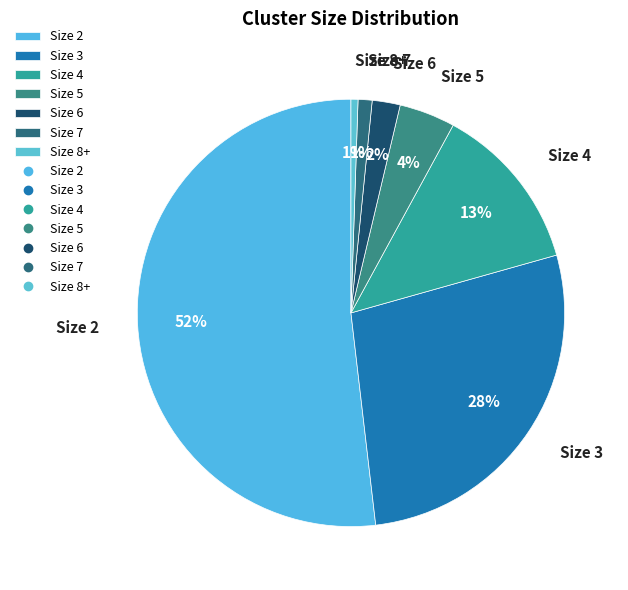

True or false: Size 3 accounts for 28% of the total.

True